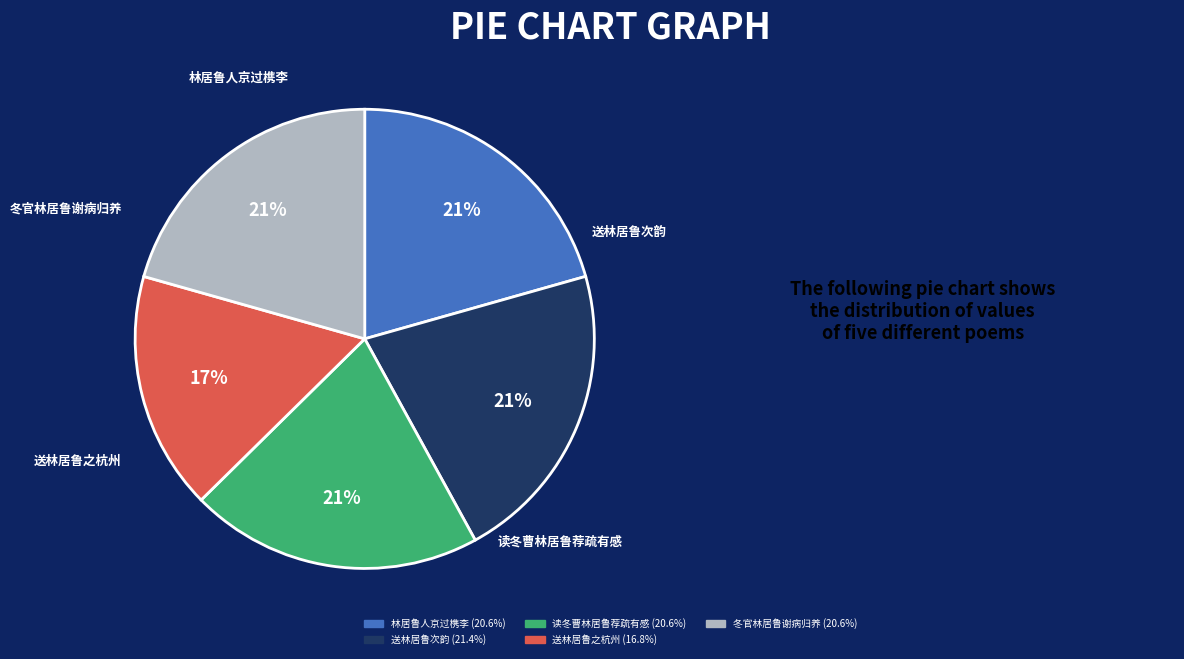

To the nearest percent, what is the combined percentage of 送林居鲁之杭州 (16.8%) and 送林居鲁次韵 (21.4%)?

38%